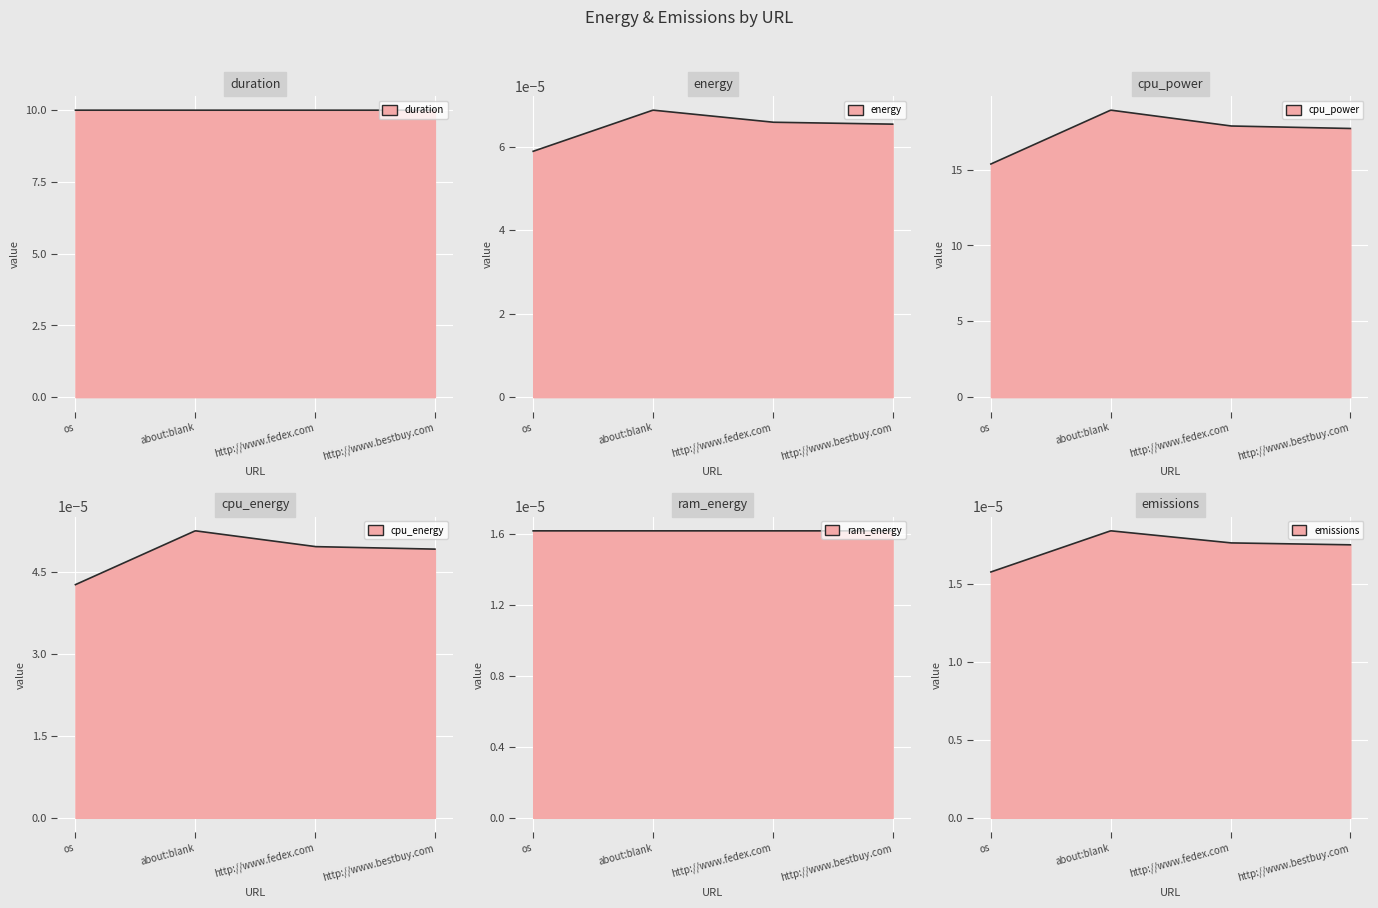

What are all the series names shown in the legend?

duration, energy, cpu_power, cpu_energy, ram_energy, emissions